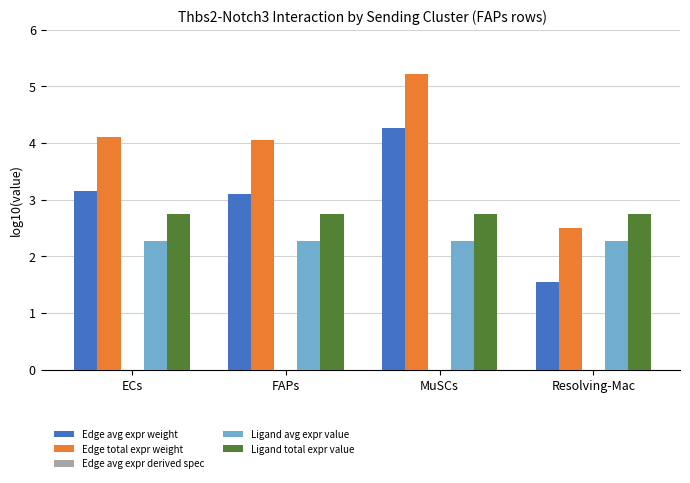

How many groups of bars are there?

4